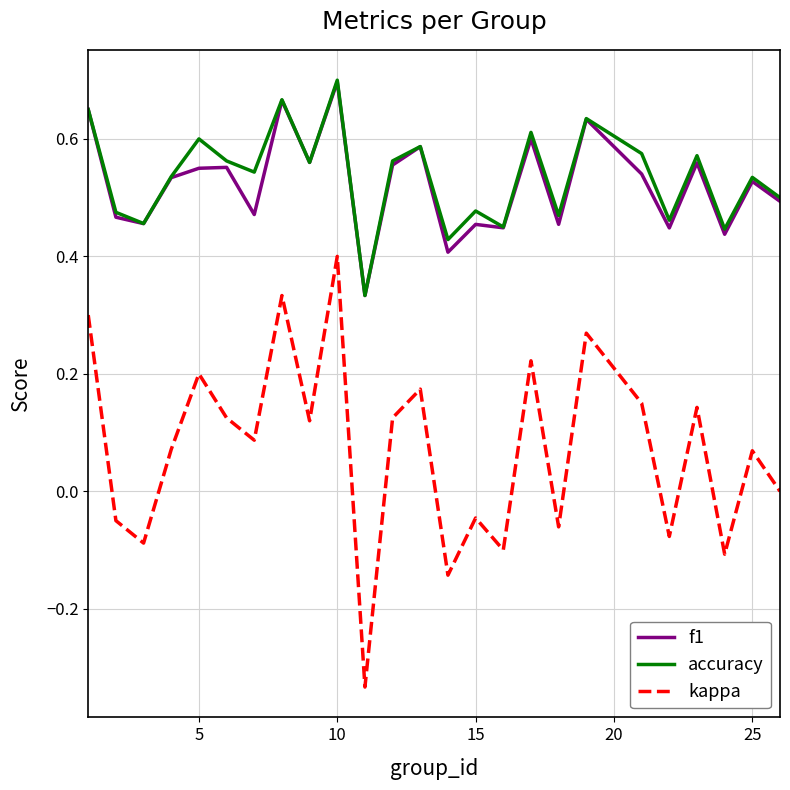

Which series has the largest range (max minus min)?

kappa